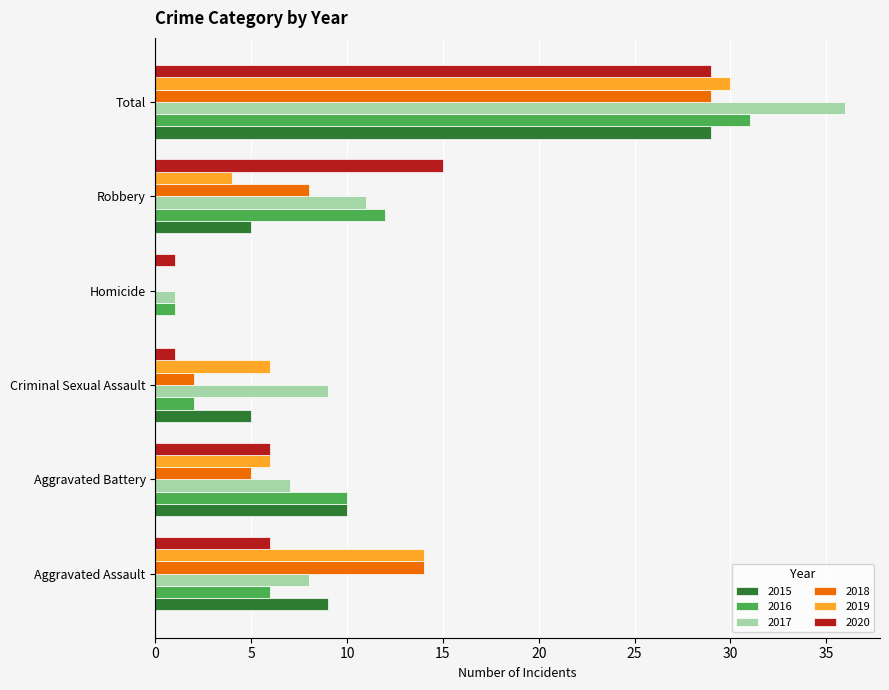

At which label does 2016 reach its peak?

Total